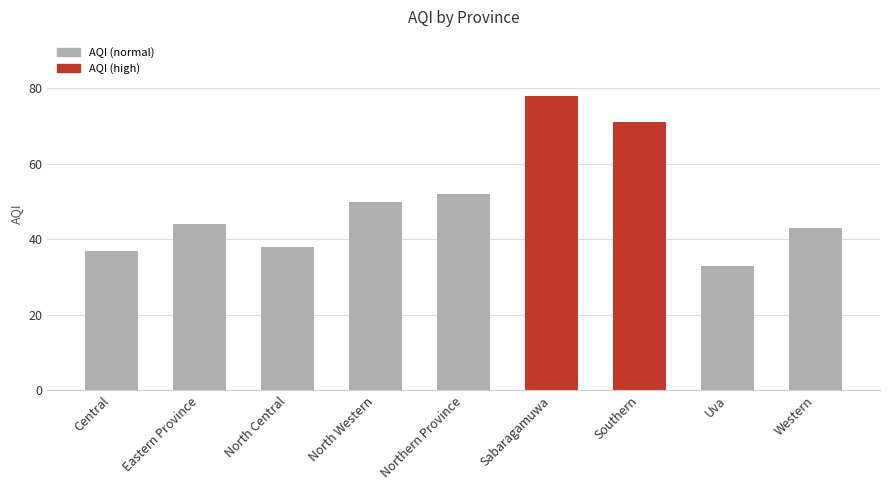

What is the label of the 4th bar from the right?

Sabaragamuwa